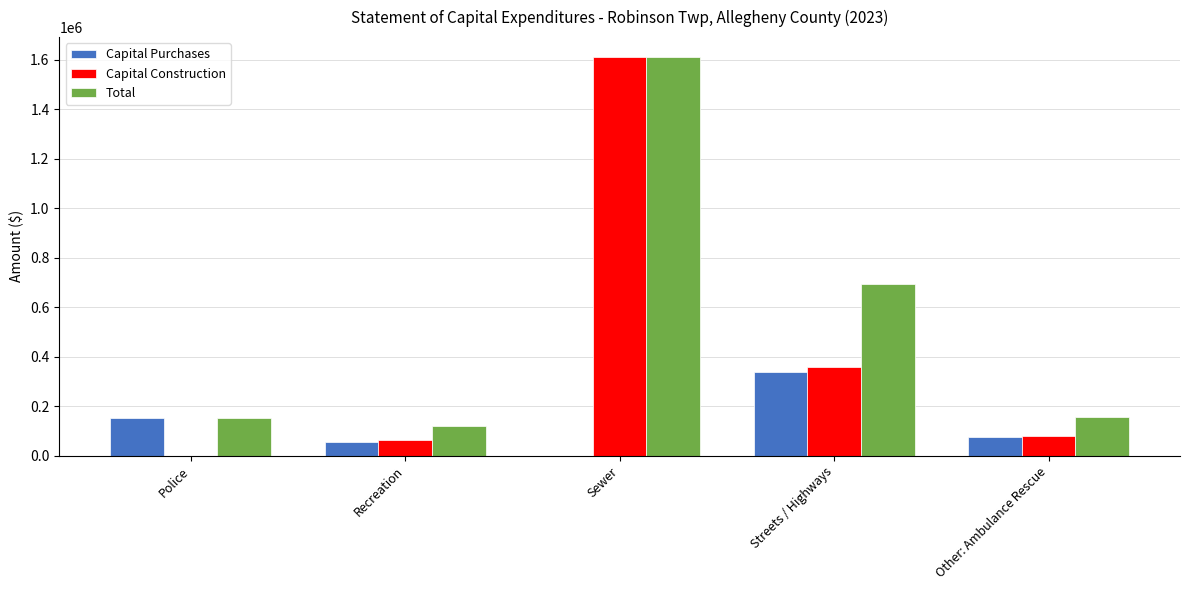

Where is Capital Construction nearest to the value 805868?

Streets / Highways